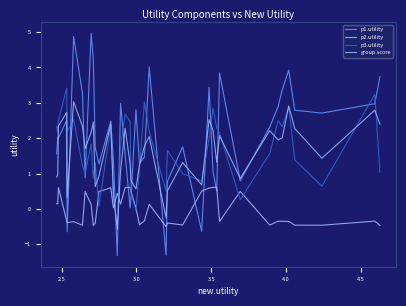

Reading right to left, extract all data points from this chart.

p1.utility: 3.7	3.0	2.7	2.8	3.9	3.4	2.9	2.3	0.8	3.8	0.5	1.1	3.4	-0.6	1.8	0.8	-1.3	4.0	1.5	1.3	2.8	0.3	0.0	1.5	3.0	-1.3	1.4	2.5	1.3	1.7	4.2	5.0	0.9	3.3	4.9	-0.6	2.5	2.0	2.0	1.6
p2.utility: -0.5	-0.3	-0.5	-0.5	-0.4	-0.4	-0.3	-0.5	0.5	-0.4	0.6	0.6	0.6	0.5	-0.5	-0.4	-0.5	0.1	-0.3	-0.5	0.0	0.5	0.6	0.6	0.1	0.4	0.0	0.6	0.5	-0.4	-0.5	0.1	0.5	-0.5	-0.4	-0.4	-0.3	0.6	0.1	0.1
p3.utility: 1.0	3.2	0.6	1.4	2.9	2.3	2.5	1.6	0.3	2.1	2.3	2.9	2.0	0.8	1.0	1.7	0.5	2.2	3.0	1.2	-0.1	0.4	2.5	2.7	1.8	-0.6	0.5	2.3	0.1	1.3	0.9	1.8	1.0	1.2	2.5	2.2	3.4	2.5	2.1	2.3
group.score: 2.4	2.8	1.4	2.3	2.9	2.0	1.9	2.2	0.9	2.1	1.3	2.2	2.5	0.7	1.3	0.5	-0.2	2.0	1.8	1.2	0.6	0.8	1.3	2.3	1.1	-0.6	0.4	2.4	0.9	0.6	2.5	2.2	1.7	2.3	3.0	0.3	2.7	2.3	1.0	0.9